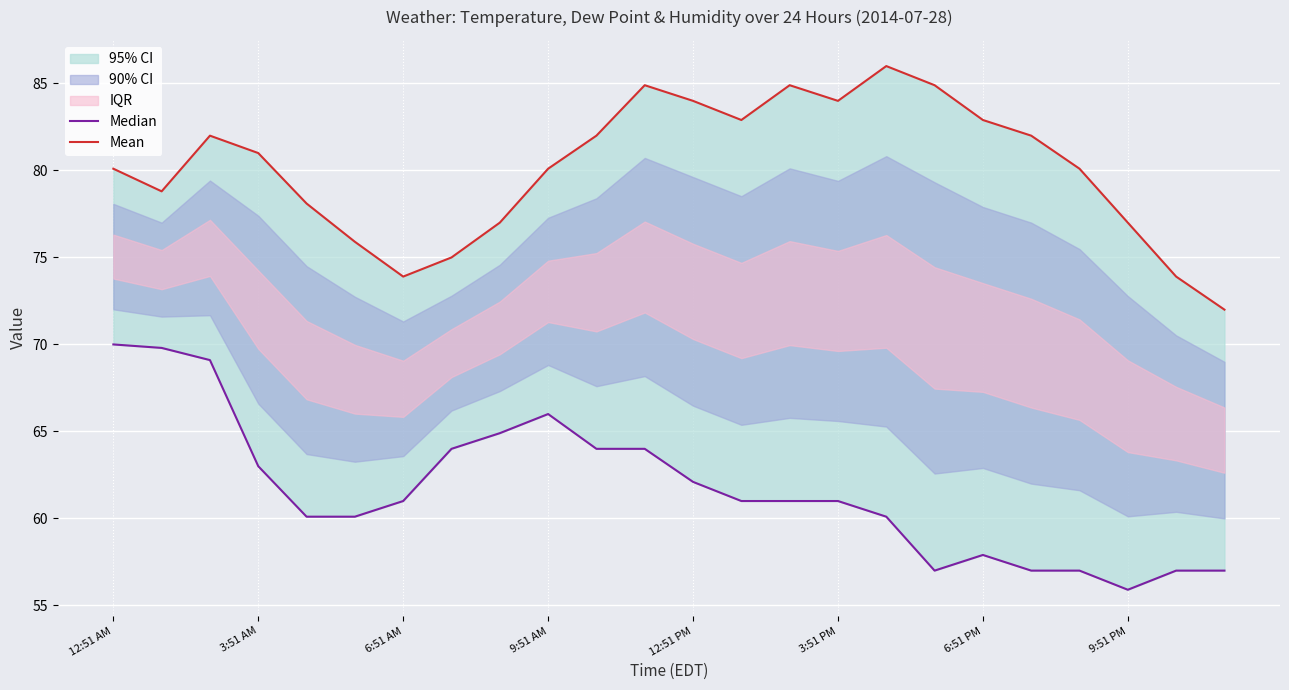

Reading left to right, list all the values displayed in this chart.

Median: 70.0	69.8	69.1	63.0	60.1	60.1	61.0	64.0	64.9	66.0	64.0	64.0	62.1	61.0	61.0	61.0	60.1	57.0	57.9	57.0	57.0	55.9	57.0	57.0
Mean: 80.1	78.8	82.0	81.0	78.1	75.9	73.9	75.0	77.0	80.1	82.0	84.9	84.0	82.9	84.9	84.0	86.0	84.9	82.9	82.0	80.1	77.0	73.9	72.0